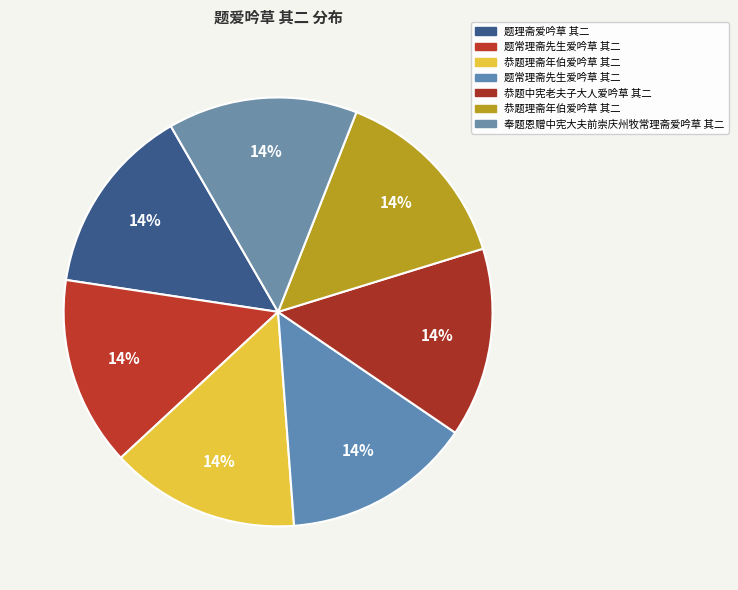

Rank the categories by value from lowest to highest.

恭题理斋年伯爱吟草 其二, 恭题理斋年伯爱吟草 其二, 题理斋爱吟草 其二, 奉题恩赠中宪大夫前崇庆州牧常理斋爱吟草 其二, 恭题中宪老夫子大人爱吟草 其二, 题常理斋先生爱吟草 其二, 题常理斋先生爱吟草 其二